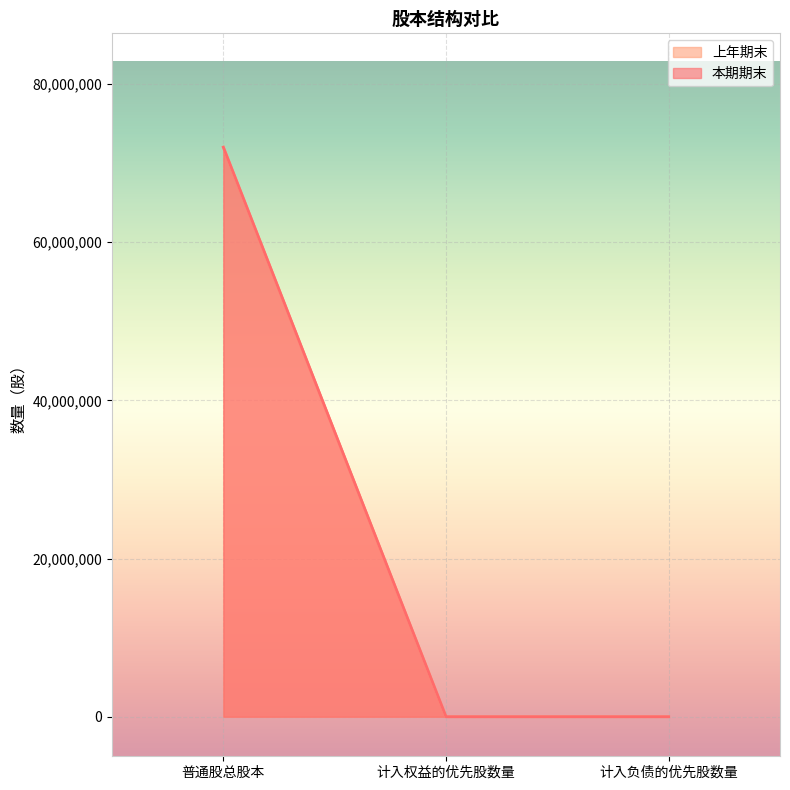

Does the chart display data point markers on the line(s)?

No